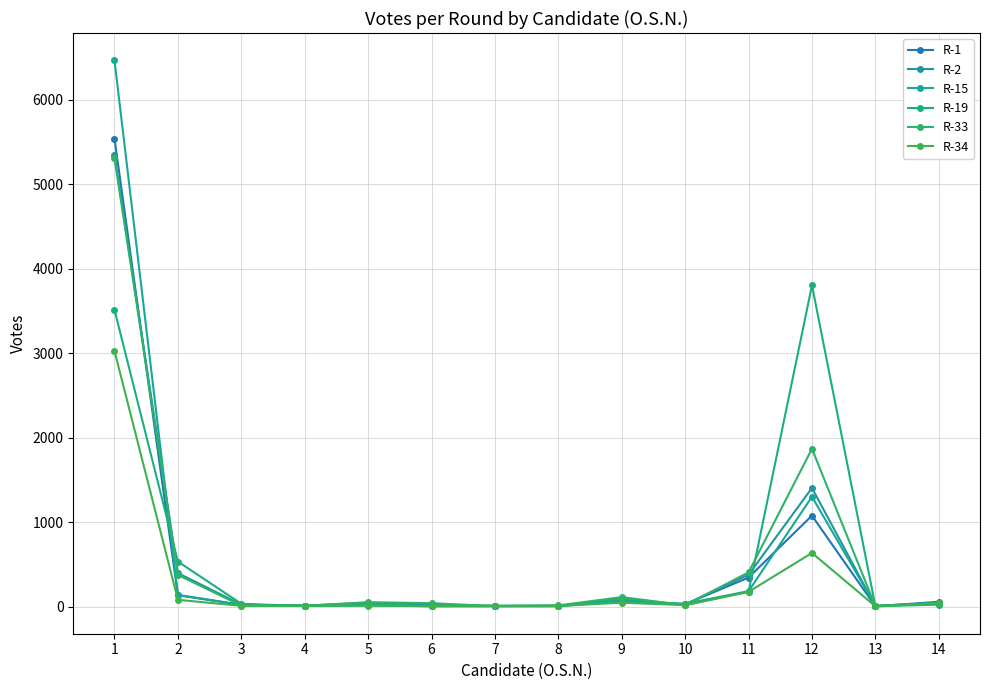

What is the maximum value for R-34?

3026